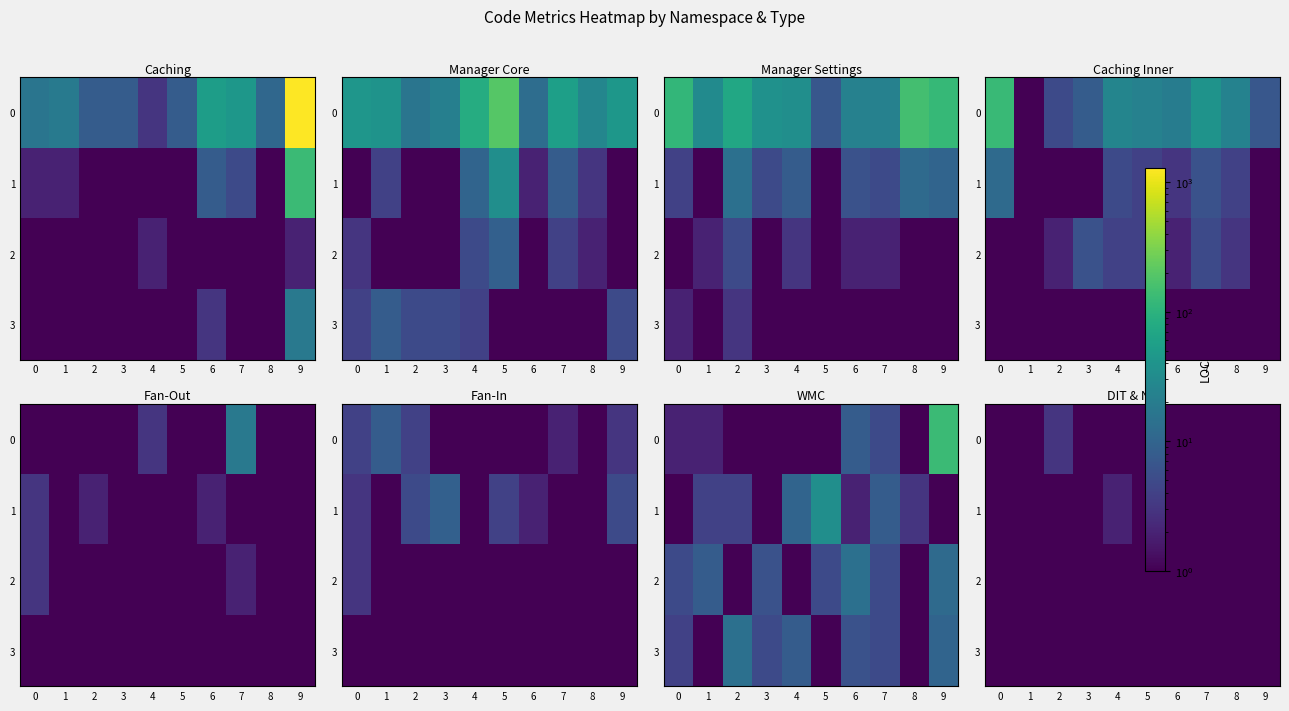

Which has a higher value, 8 or 9?

8